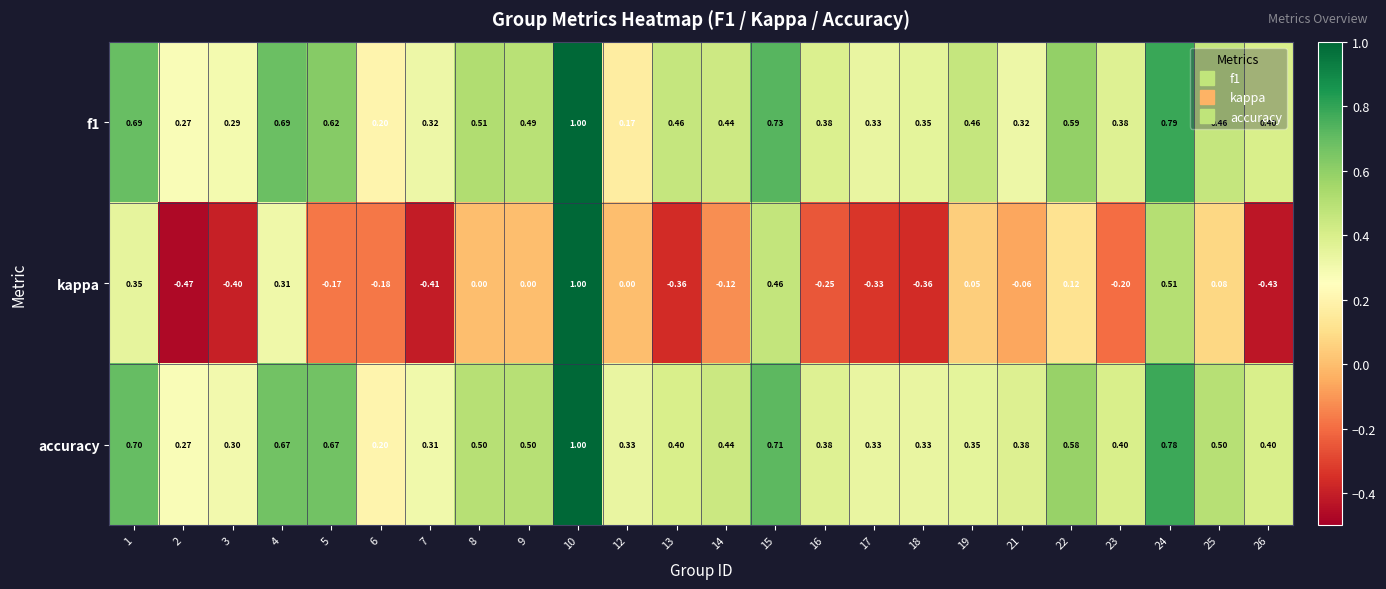

At 5, list the series in order from smallest to largest.

kappa, f1, accuracy